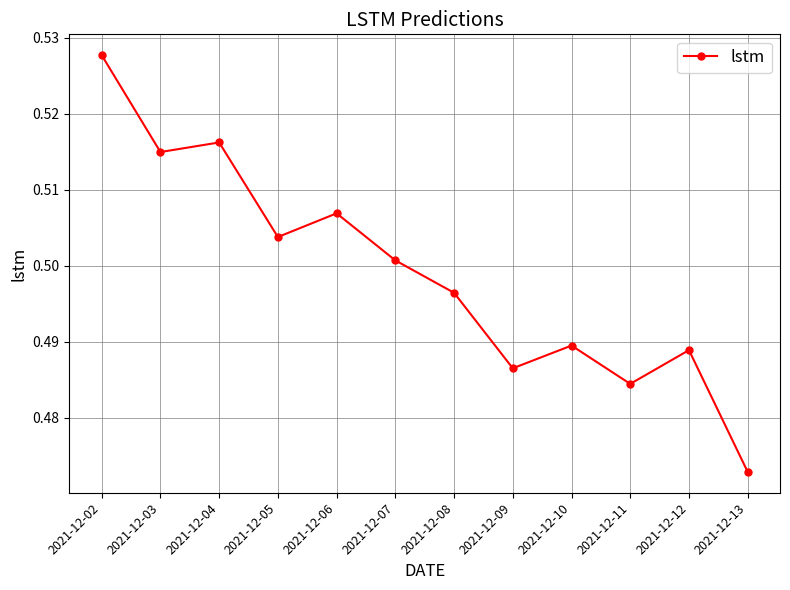

How many points are higher than both their immediate neighbors (excluding endpoints)?

4